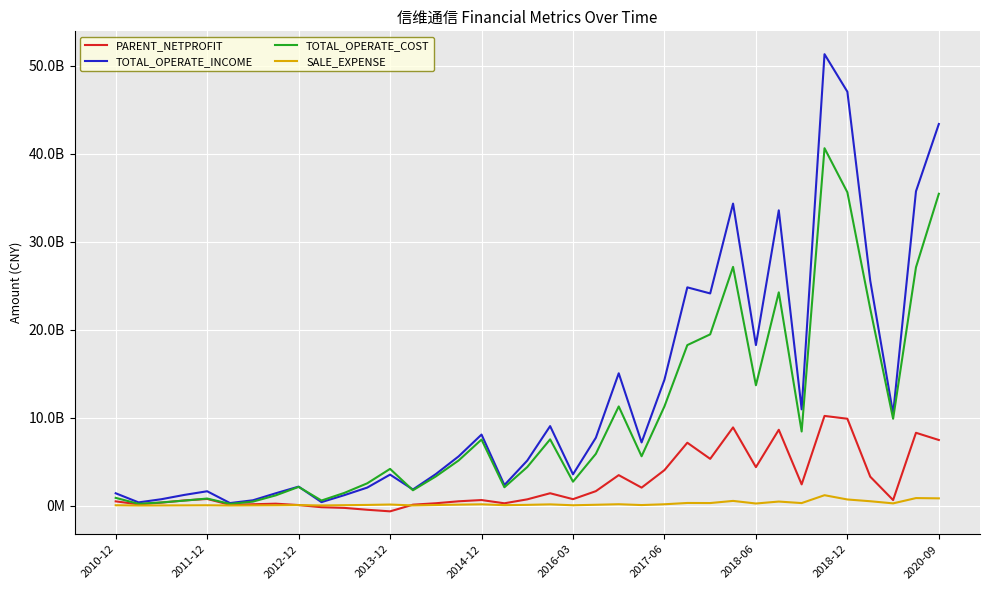

What are all the series names shown in the legend?

PARENT_NETPROFIT, TOTAL_OPERATE_INCOME, TOTAL_OPERATE_COST, SALE_EXPENSE